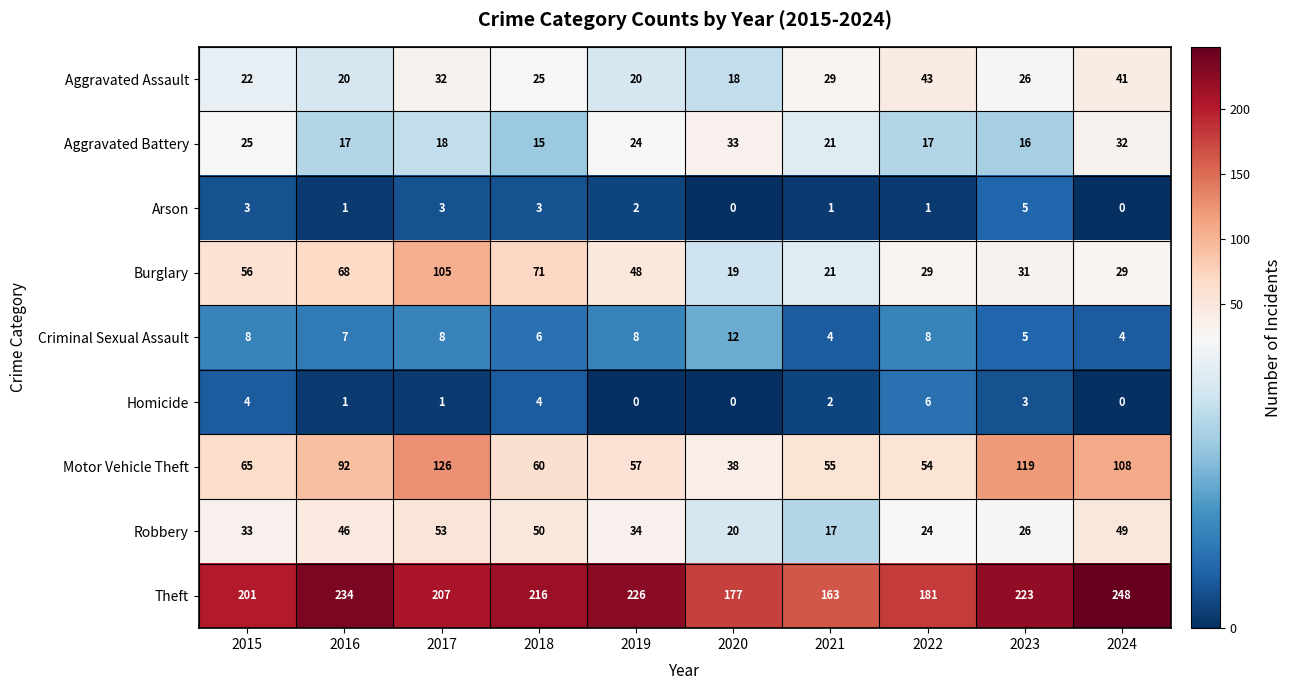

The value of Arson at 2024 is 0. True or false?

True